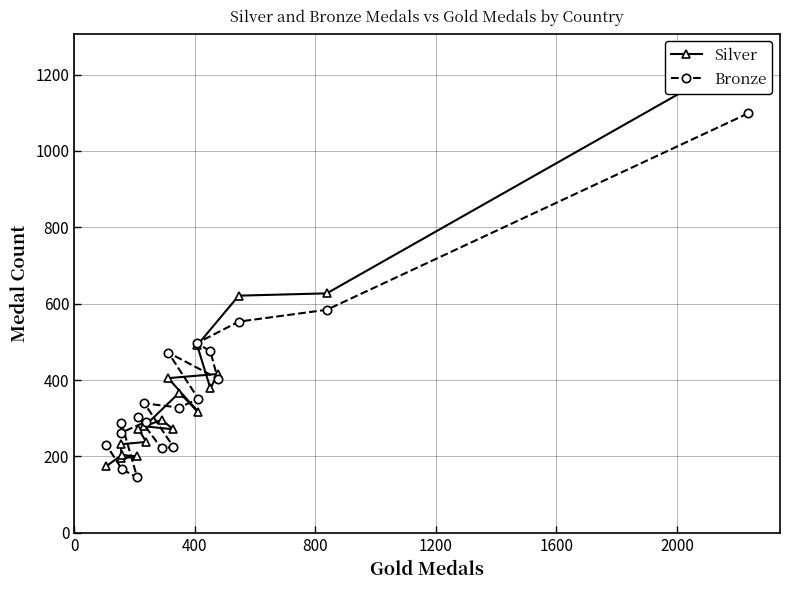

What is the highest value of the Bronze series?

1098